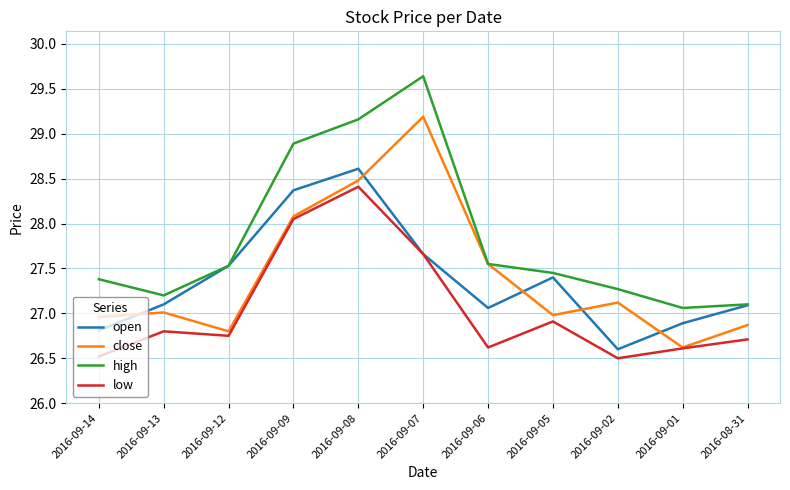

True or false: low and high intersect in this chart.

False